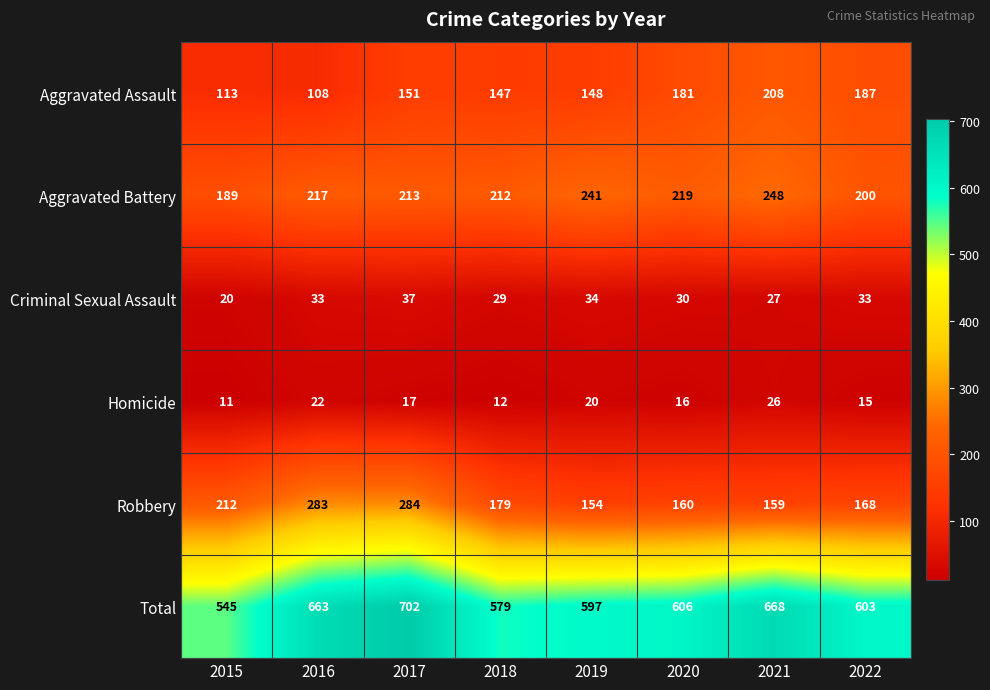

How many categories are shown in the chart?

8